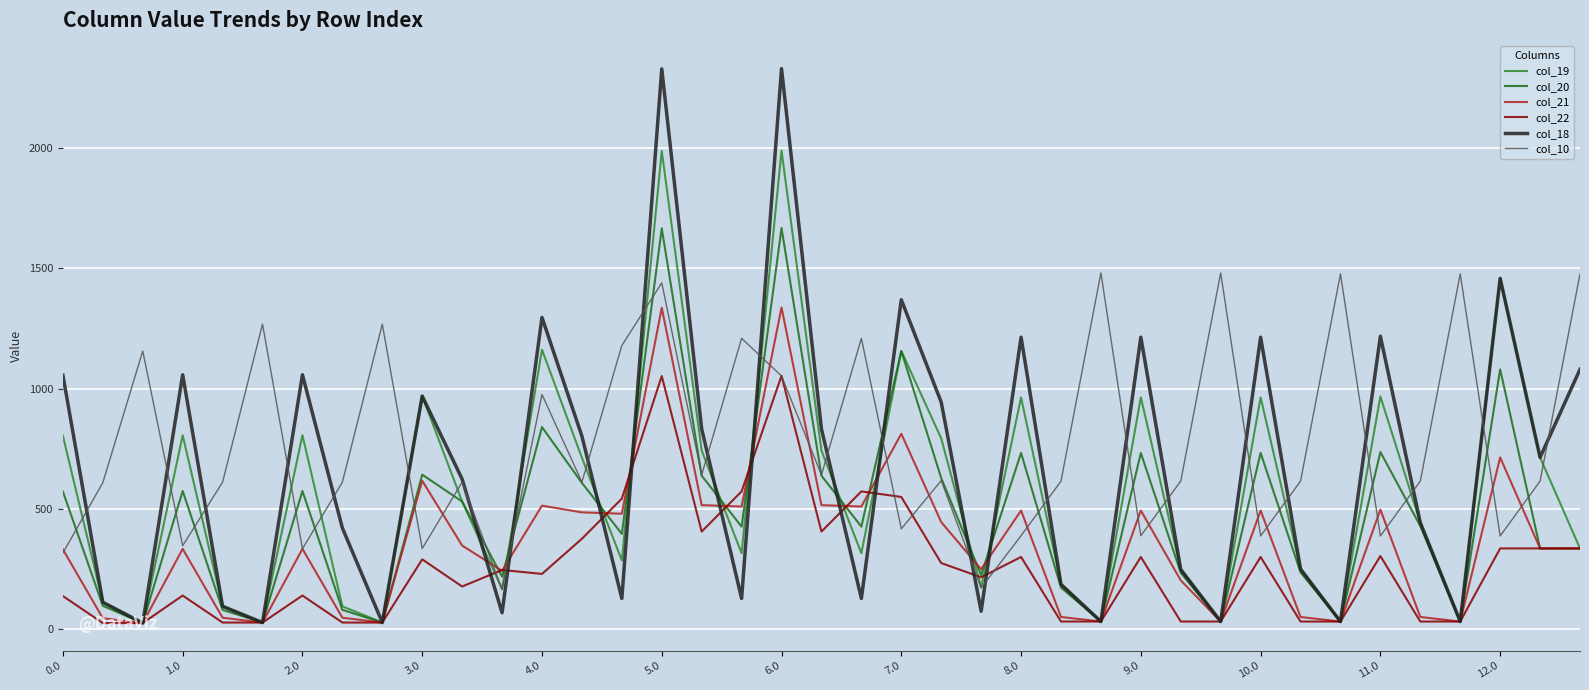

Which series has the largest total across all categories?

col_10